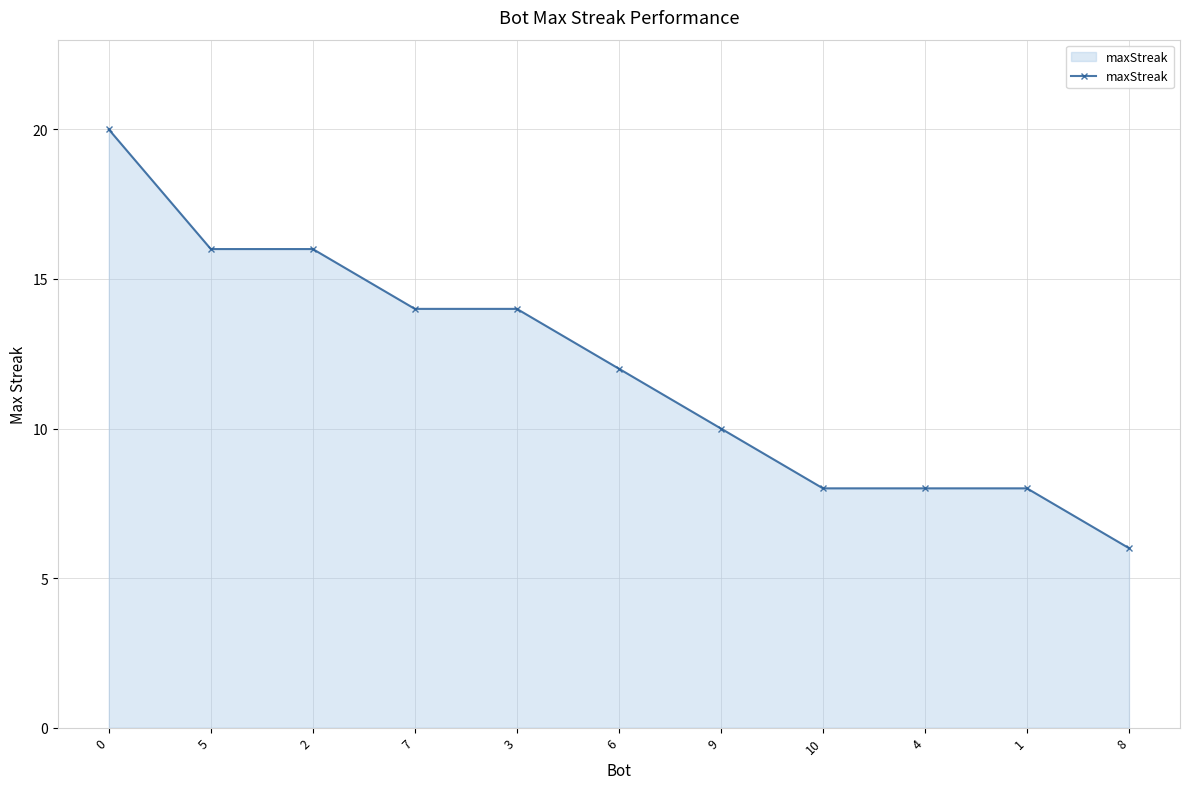

Which category has the lowest value across all series?

8